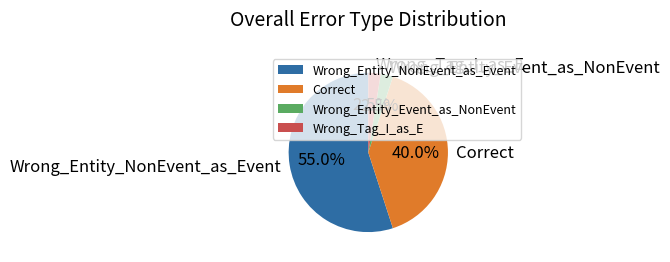

Which category has the biggest portion of the pie?

Wrong_Entity_NonEvent_as_Event